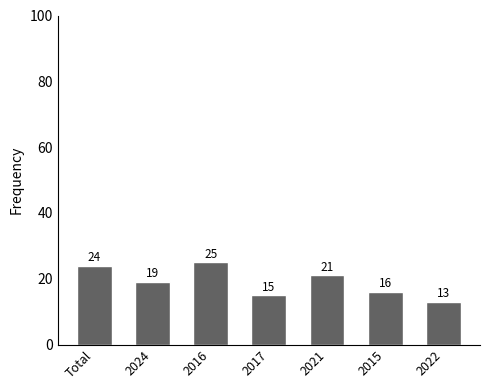

List the labels in order of value, smallest first.

2022, 2017, 2015, 2024, 2021, Total, 2016